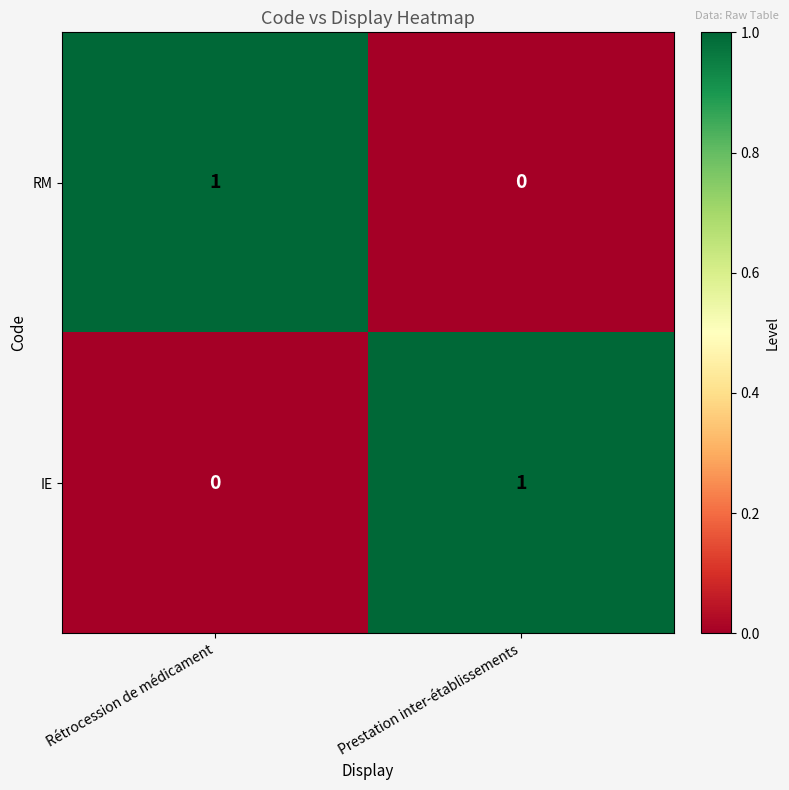

Where is IE nearest to the value 0?

Rétrocession de médicament